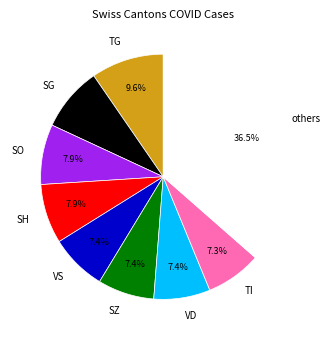

Count the number of slices in the pie.

9